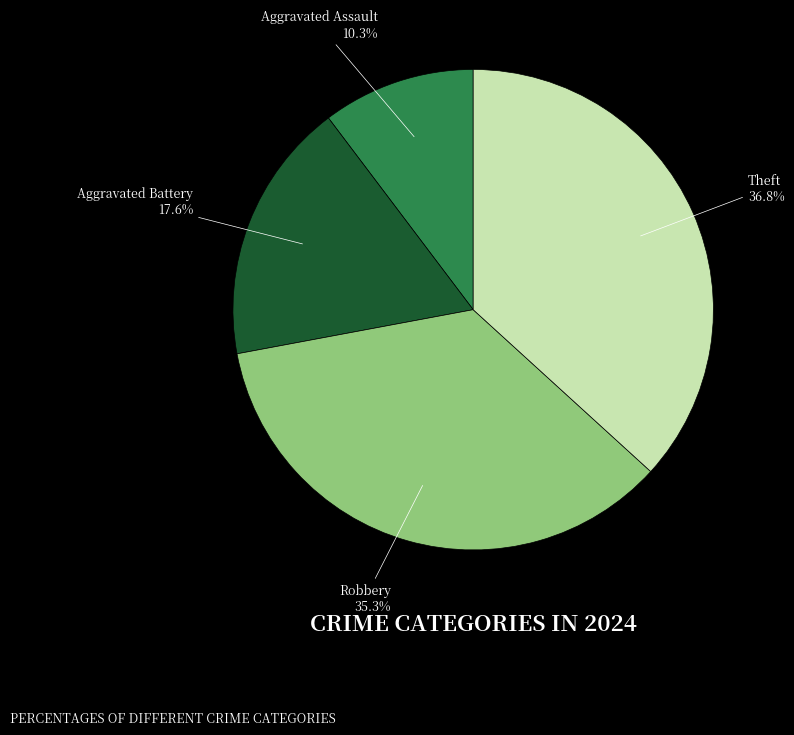

Is there any slice that represents more than half of the pie?

No